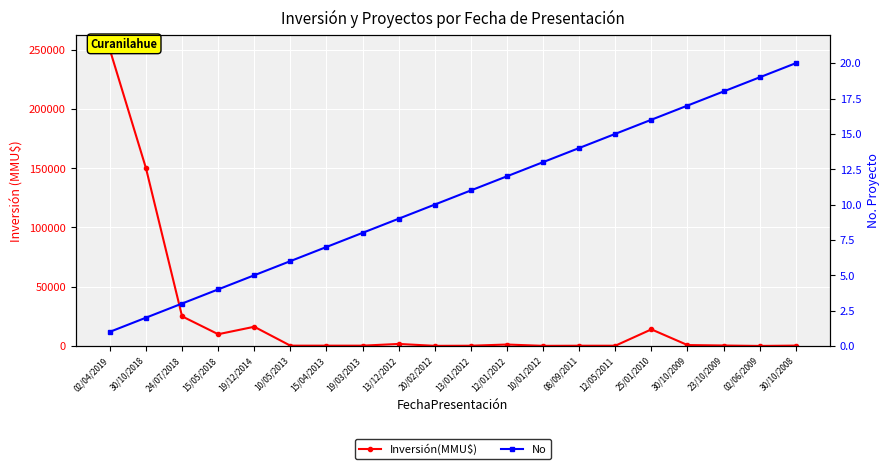

What is the difference between the second highest and second lowest values in the Inversión(MMU$) series?

149900